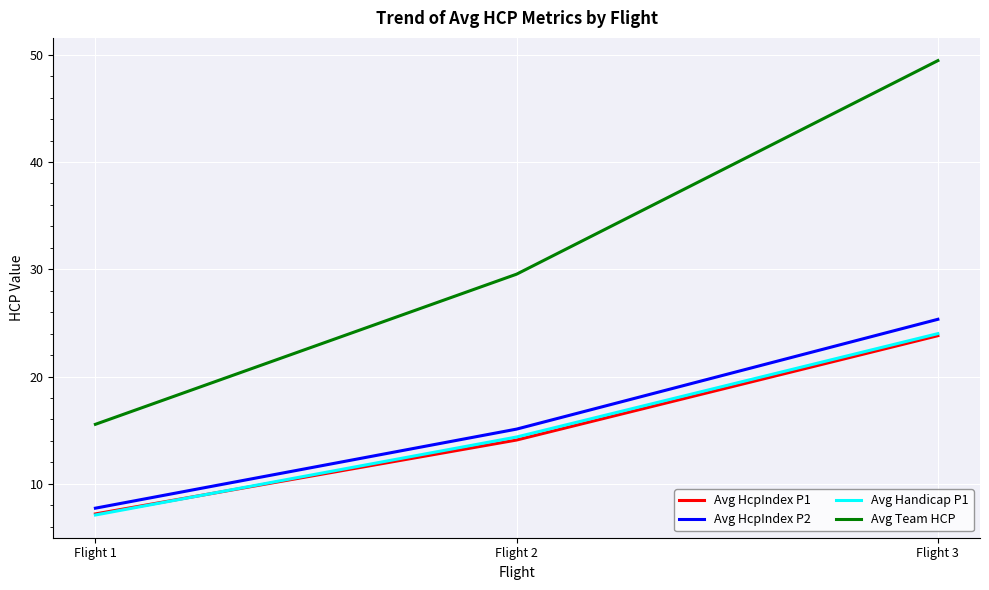

What is the approximate value of Avg HcpIndex P2 at Flight 3?

25.3